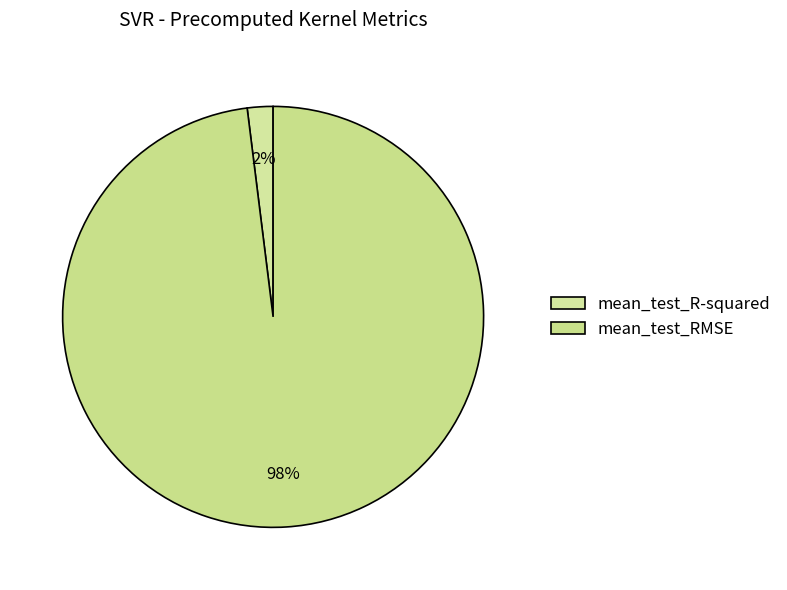

Does mean_test_RMSE account for over 50% of the chart?

Yes